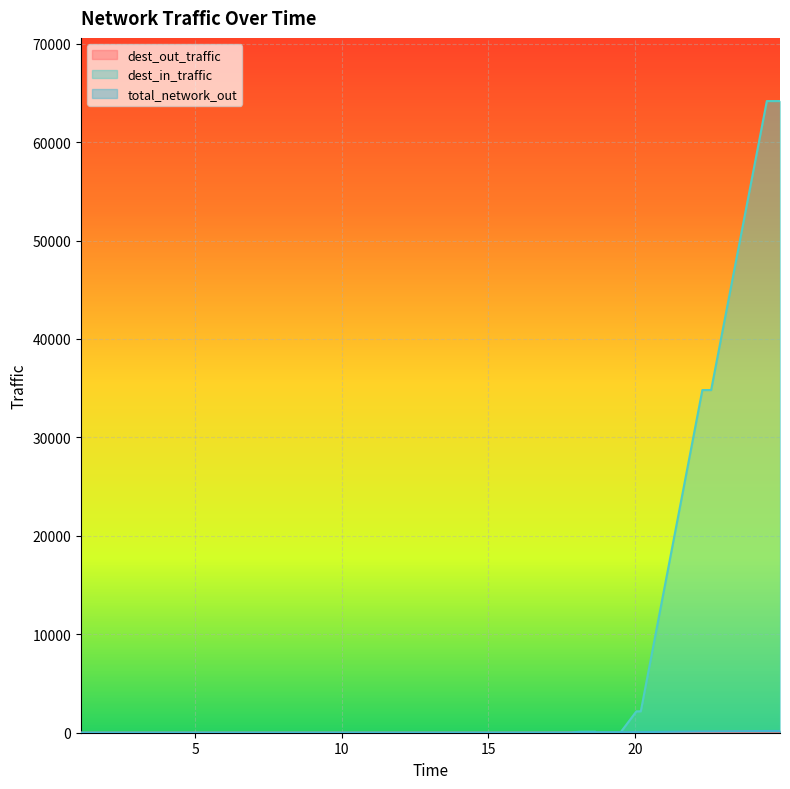

What is the sum of the dest_out_traffic values at 19.5 and 17.85?

20.2